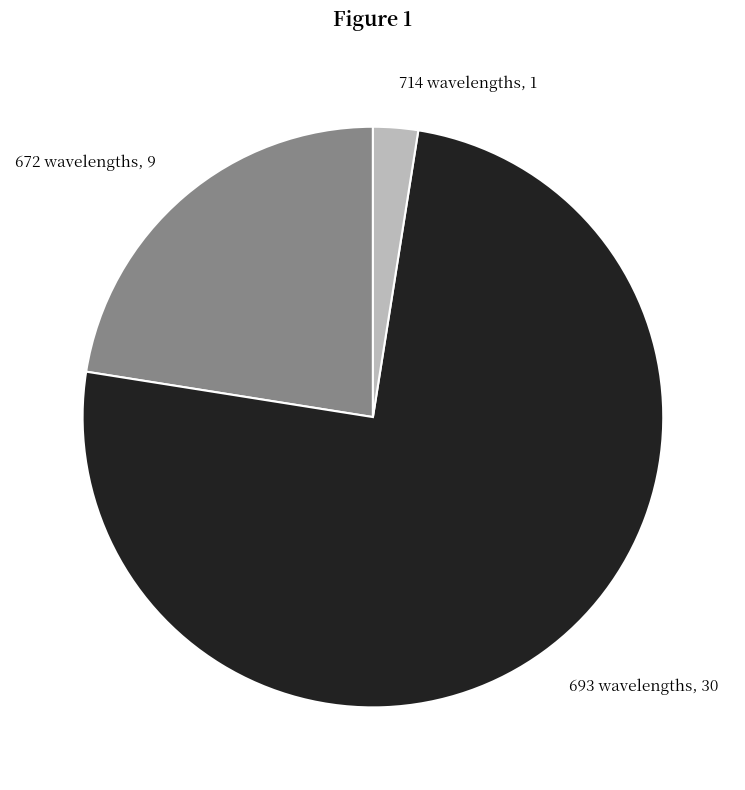

How many slices are in this pie chart?

3